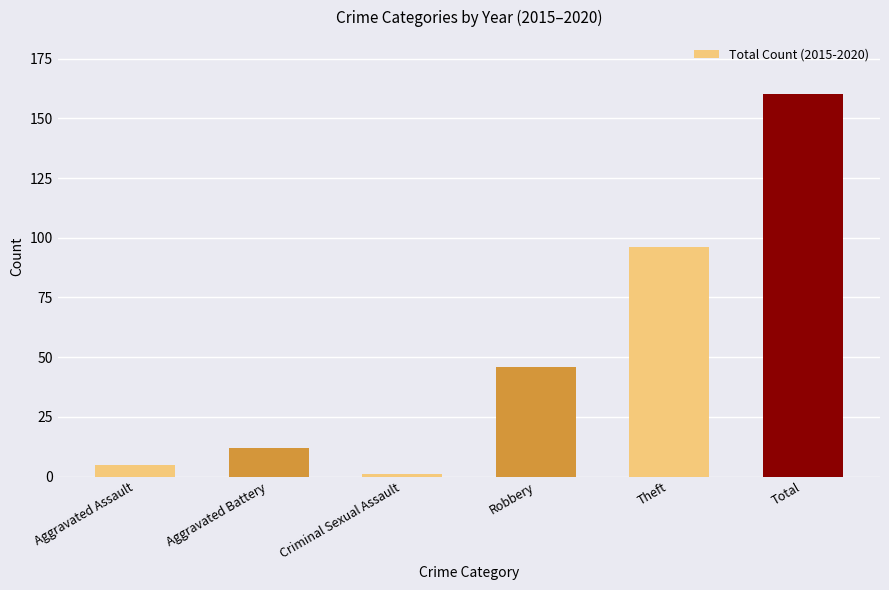

Reading left to right, what are all the values shown in this chart?

5	12	1	46	96	160